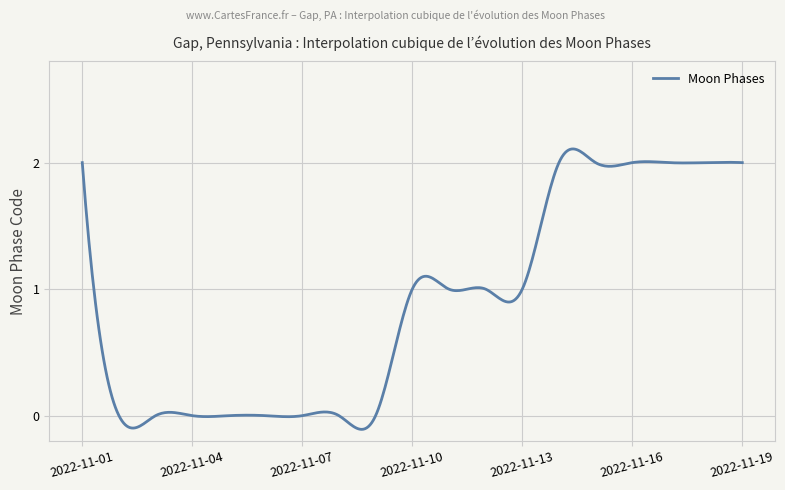

How many distinct data groups are displayed?

1